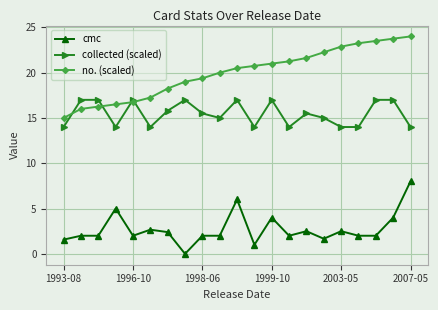

Which series has the largest total across all categories?

no. (scaled)